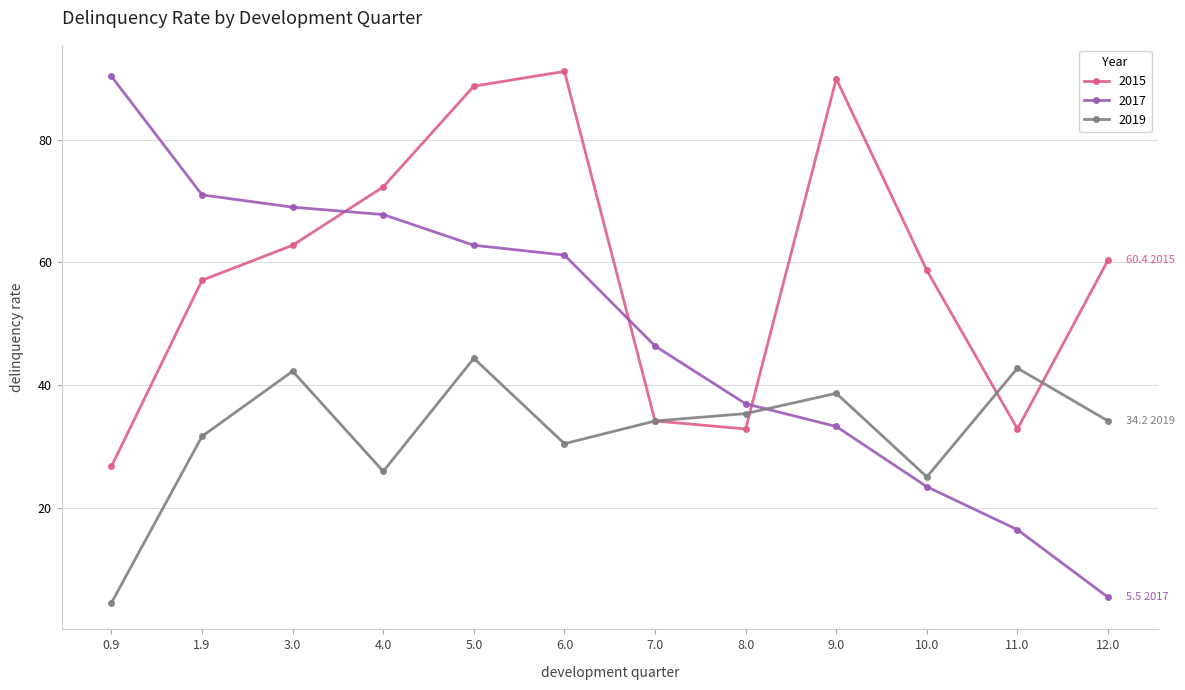

What is the total value across all series at 10.0?

107.3